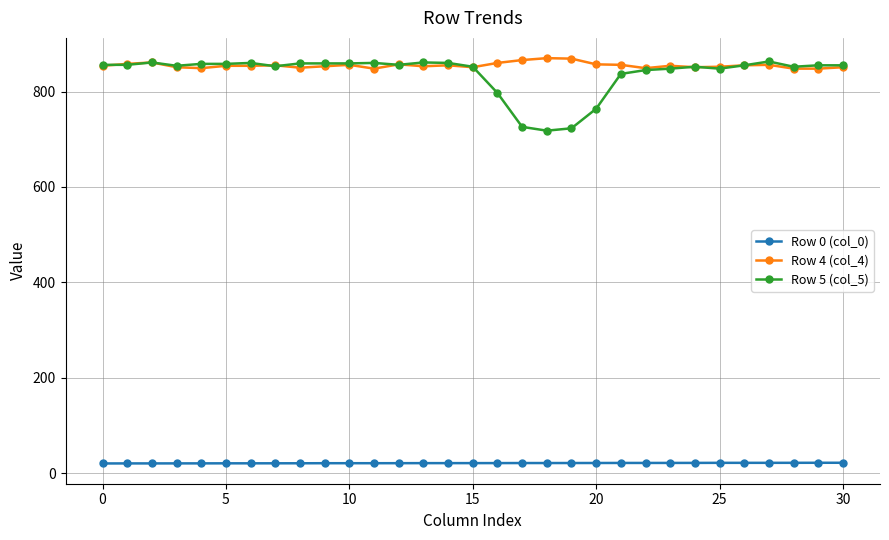

What is the value of the Row 4 (col_4) point at the 29th from the left?

848.0